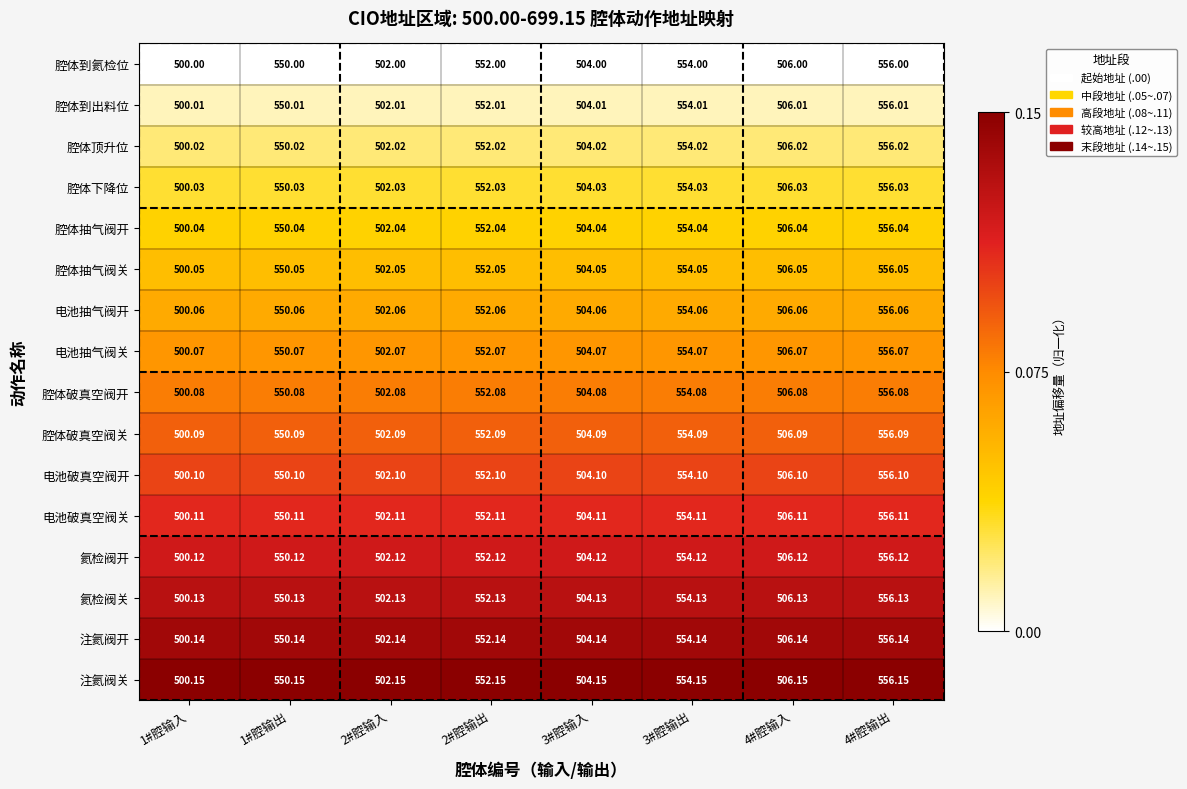

At 4#腔输出, list the series in order from smallest to largest.

腔体到氦检位, 腔体到出料位, 腔体顶升位, 腔体下降位, 腔体抽气阀开, 腔体抽气阀关, 电池抽气阀开, 电池抽气阀关, 腔体破真空阀开, 腔体破真空阀关, 电池破真空阀开, 电池破真空阀关, 氦检阀开, 氦检阀关, 注氦阀开, 注氦阀关